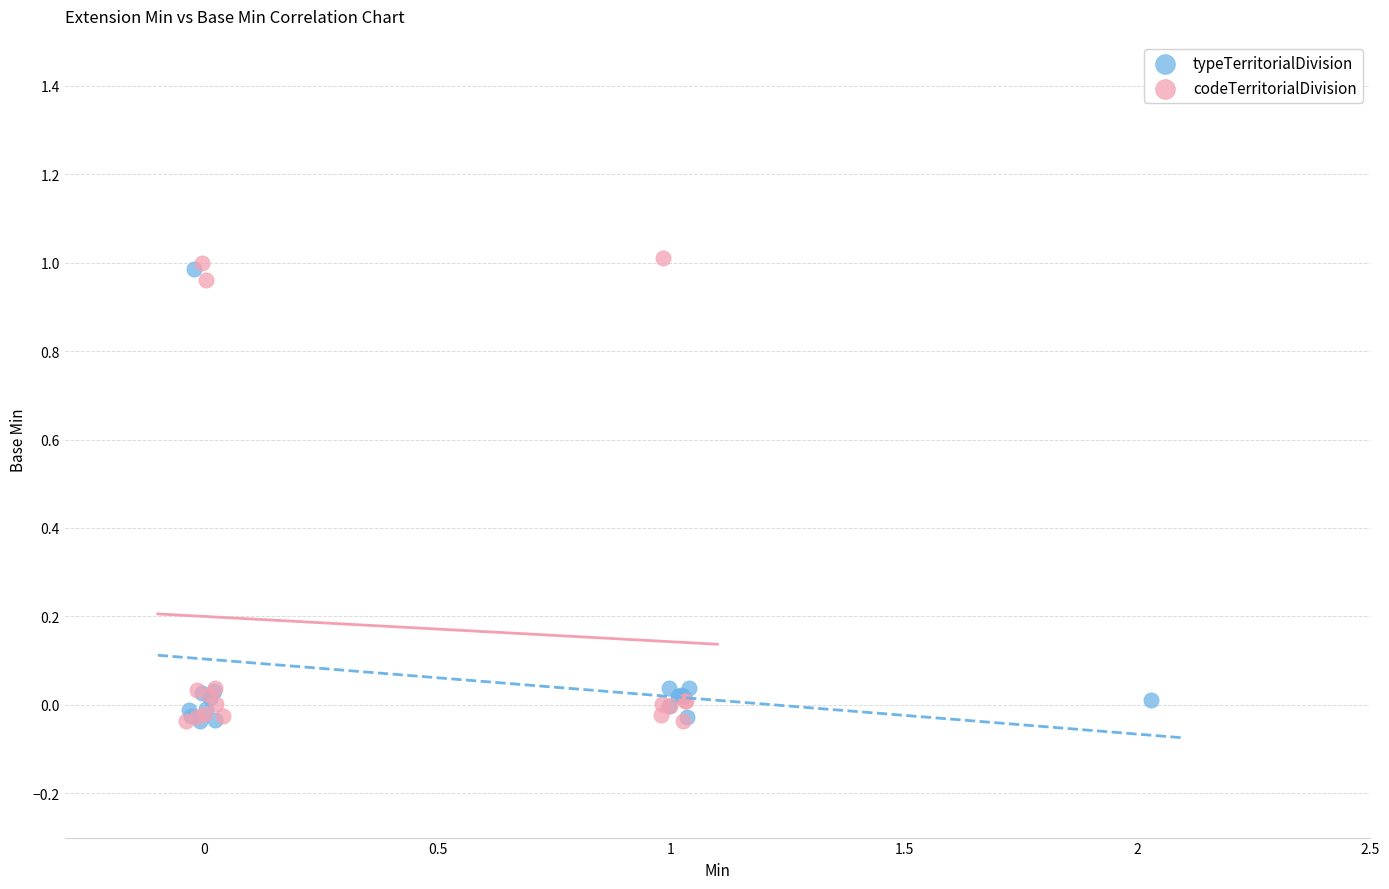

Which series has the largest Y range (max minus min)?

codeTerritorialDivision